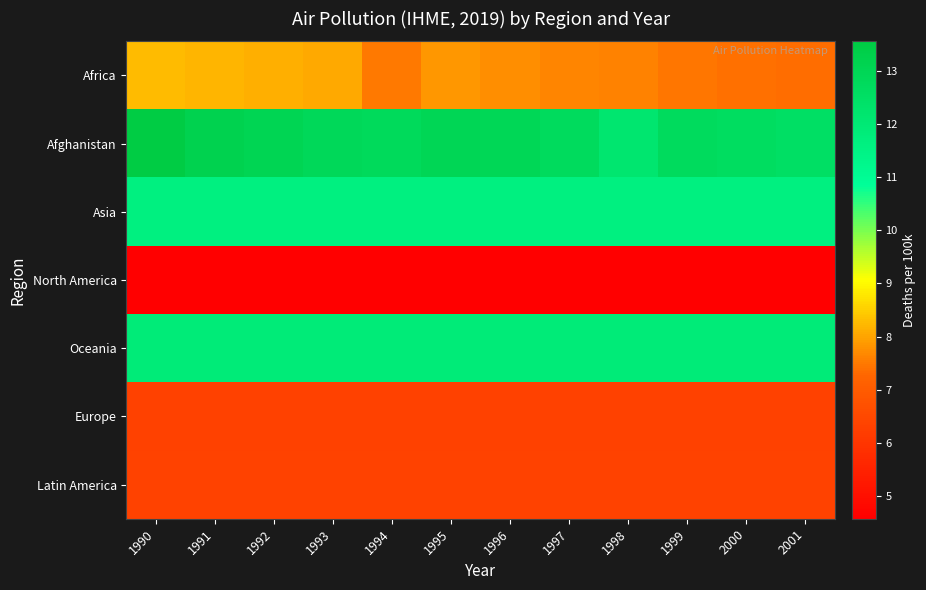

Reading left to right, what are all the values shown in this chart?

Africa: 1990=8.3	1991=8.2	1992=8.1	1993=8.1	1994=7.5	1995=7.9	1996=7.8	1997=7.7	1998=7.6	1999=7.5	2000=7.4	2001=7.4
Afghanistan: 1990=13.6	1991=13.2	1992=13.1	1993=12.9	1994=12.8	1995=13.0	1996=13.0	1997=12.7	1998=12.2	1999=12.8	2000=12.6	2001=12.5
Asia: 1990=11.6	1991=11.6	1992=11.6	1993=11.6	1994=11.6	1995=11.6	1996=11.6	1997=11.6	1998=11.6	1999=11.6	2000=11.6	2001=11.6
North America: 1990=4.6	1991=4.6	1992=4.6	1993=4.6	1994=4.6	1995=4.6	1996=4.6	1997=4.6	1998=4.6	1999=4.6	2000=4.6	2001=4.6
Oceania: 1990=11.9	1991=11.9	1992=11.9	1993=11.9	1994=11.9	1995=11.9	1996=11.9	1997=11.9	1998=11.9	1999=11.9	2000=11.9	2001=11.9
Europe: 1990=6.3	1991=6.3	1992=6.3	1993=6.3	1994=6.3	1995=6.3	1996=6.3	1997=6.3	1998=6.3	1999=6.3	2000=6.3	2001=6.3
Latin America: 1990=6.3	1991=6.3	1992=6.3	1993=6.3	1994=6.3	1995=6.3	1996=6.3	1997=6.3	1998=6.3	1999=6.3	2000=6.3	2001=6.3